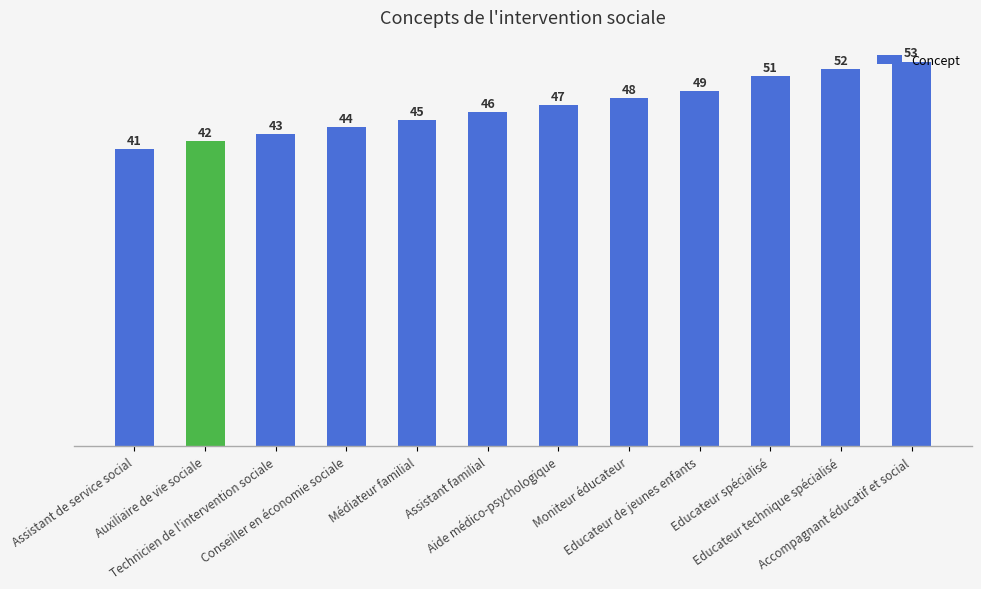

Reading left to right, what are all the values shown in this chart?

Assistant de service social=41	Auxiliaire de vie sociale=42	Technicien de l'intervention sociale=43	Conseiller en économie sociale=44	Médiateur familial=45	Assistant familial=46	Aide médico-psychologique=47	Moniteur éducateur=48	Educateur de jeunes enfants=49	Educateur spécialisé=51	Educateur technique spécialisé=52	Accompagnant éducatif et social=53